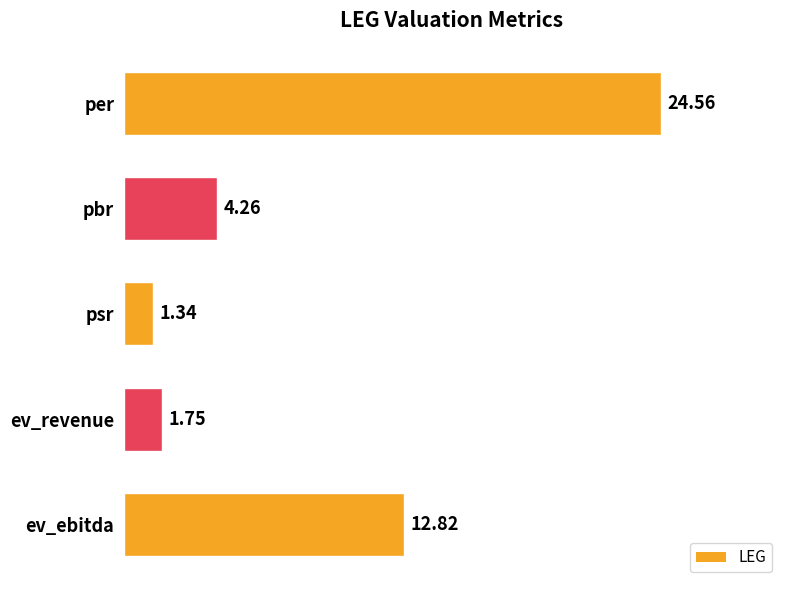

Which label corresponds to the smallest value in the chart?

psr